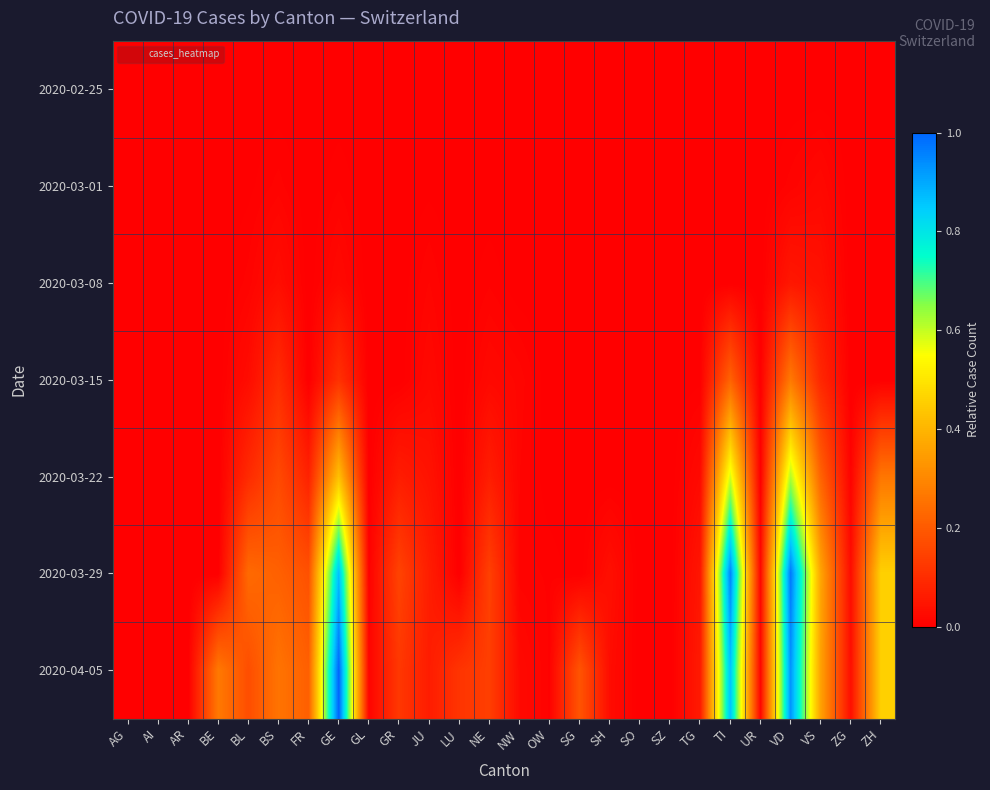

What is the greatest value displayed?

1.0